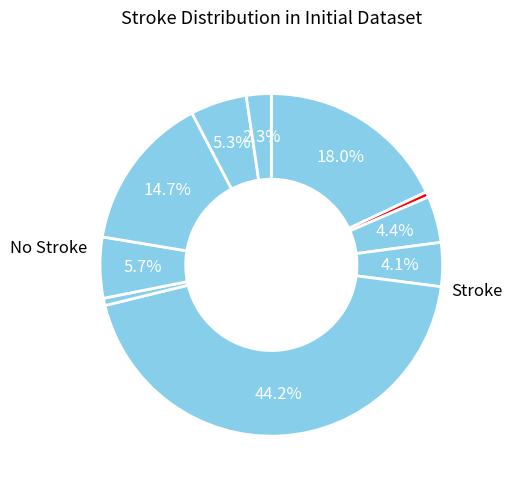

Count the number of slices in the pie.

10